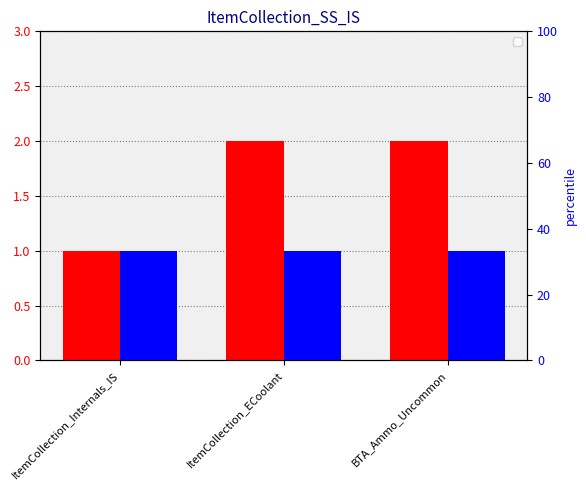

Rank the categories by value from lowest to highest.

ItemCollection_Internals_IS, ItemCollection_ECoolant, BTA_Ammo_Uncommon